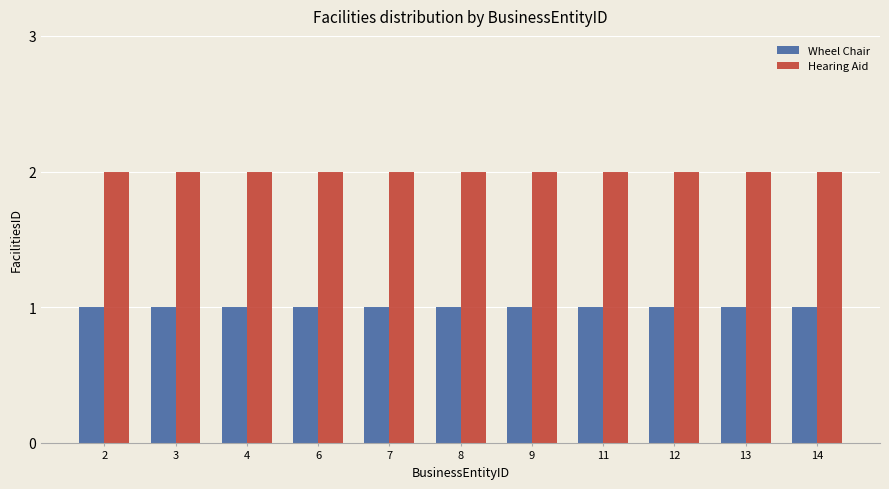

What is the sum of the Hearing Aid values at 11 and 14?

4